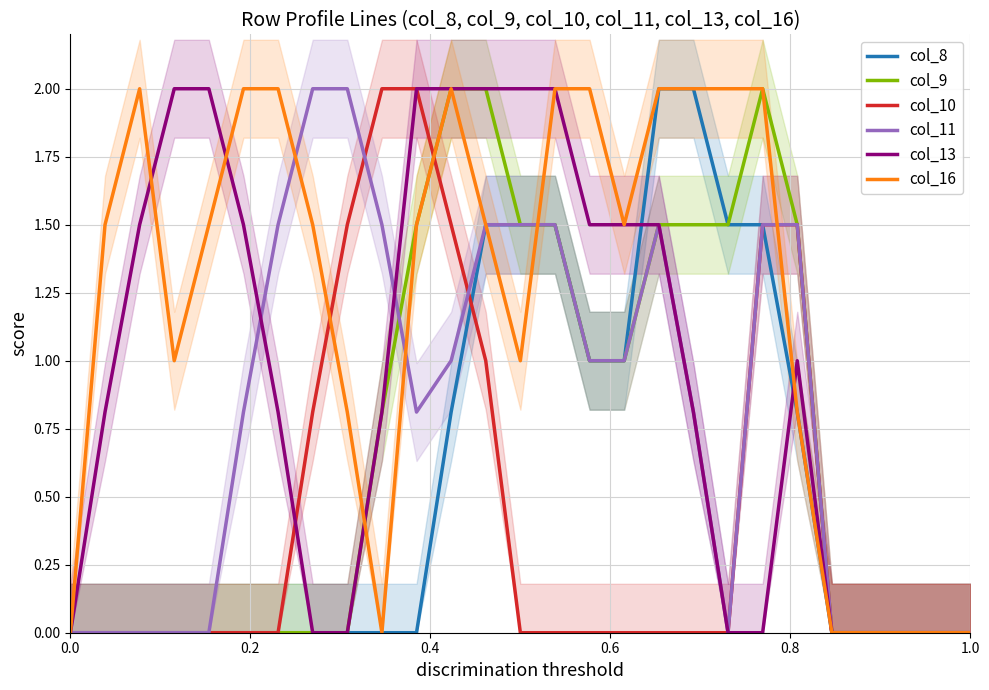

After their last crossing, which series has the higher values: col_9 or col_10?

col_9